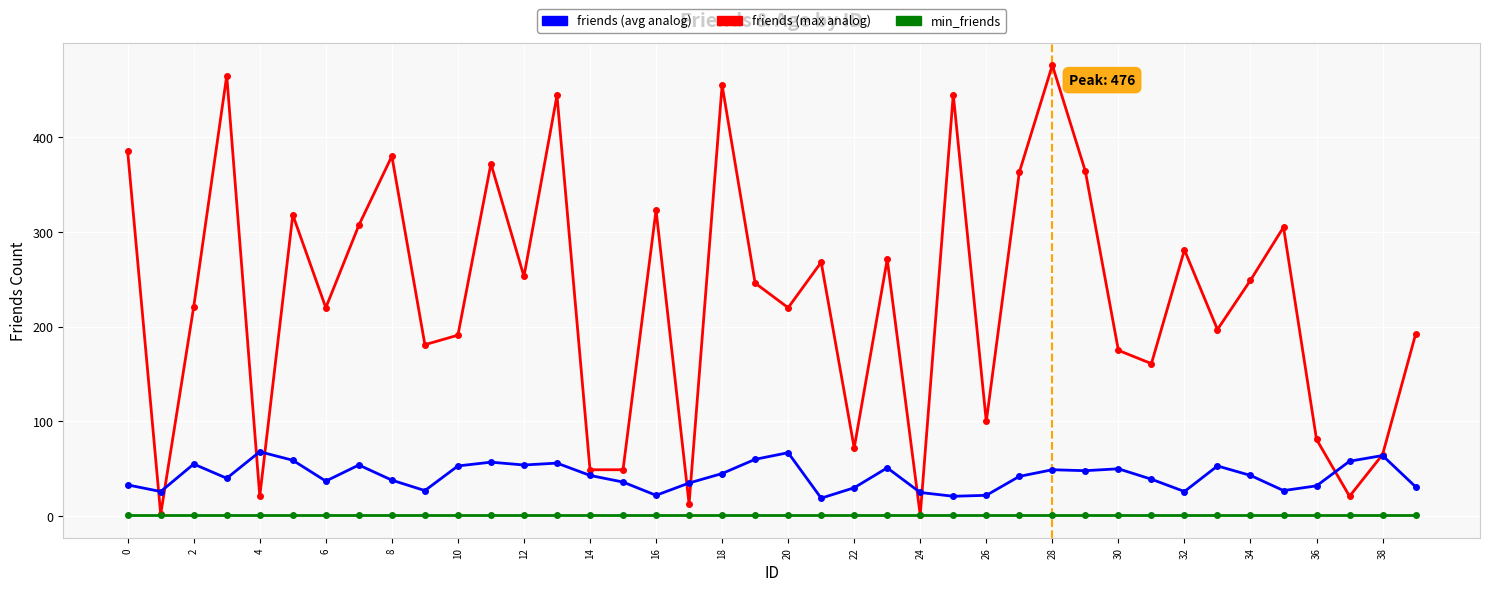

What is the greatest value displayed?

476